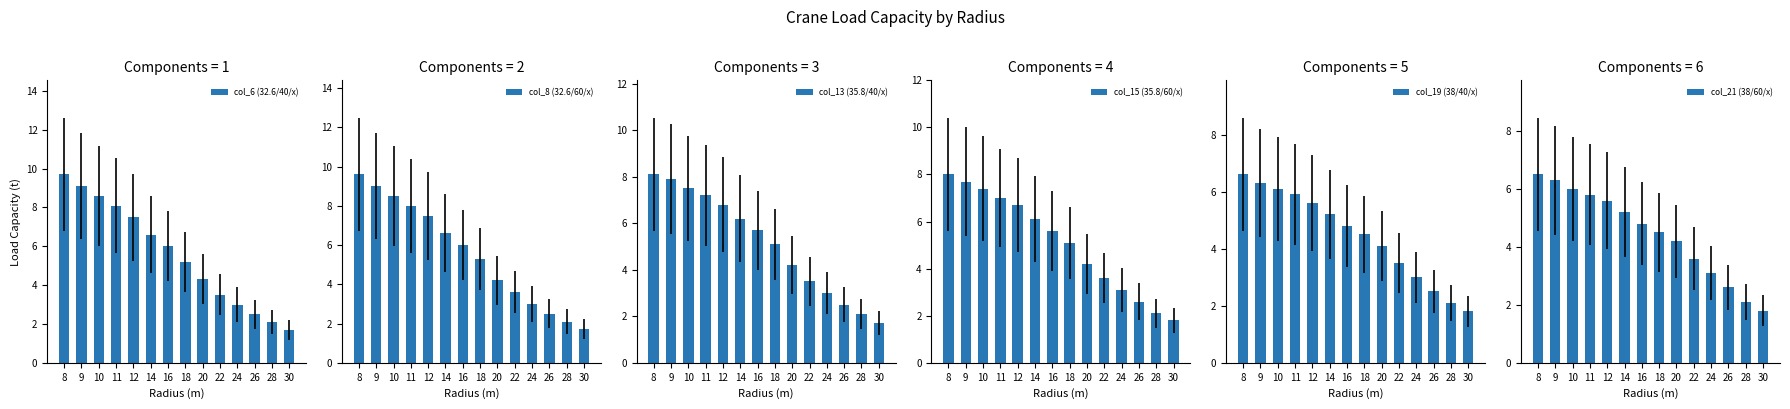

Rank the series by their maximum value, from lowest to highest.

col_21 (38/60/x), col_19 (38/40/x), col_15 (35.8/60/x), col_13 (35.8/40/x), col_8 (32.6/60/x), col_6 (32.6/40/x)